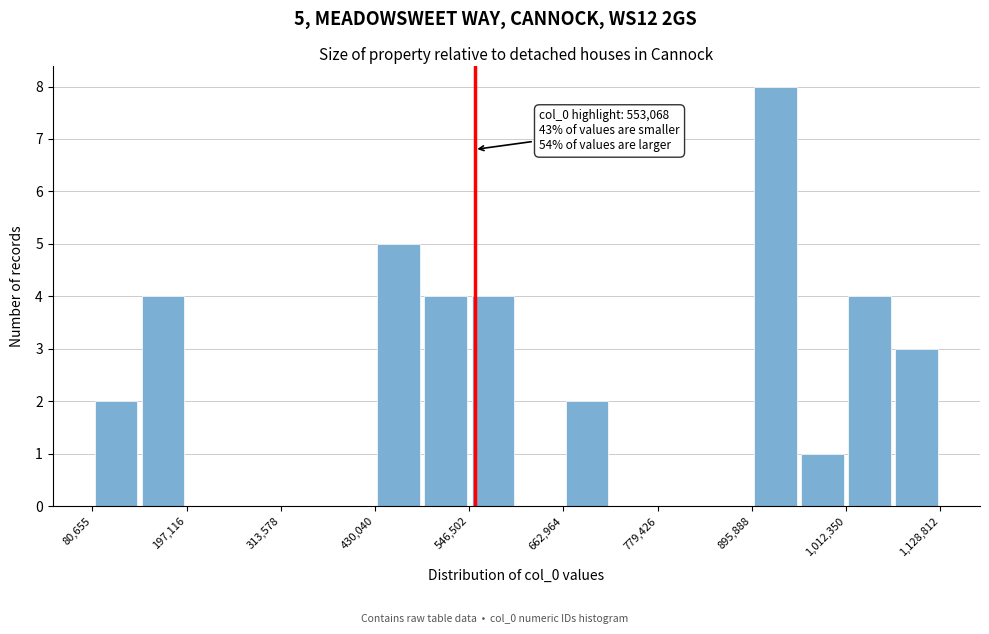

Around what value on the x-axis is the tallest bar? Give the approximate position of its centre, as read against the axis.

920000